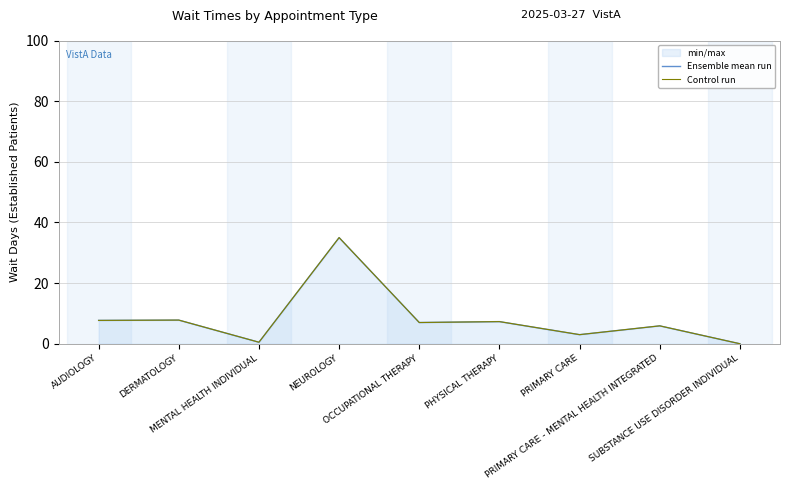

Reading left to right, list all the values displayed in this chart.

Ensemble mean run: AUDIOLOGY=7.7	DERMATOLOGY=7.8	MENTAL HEALTH INDIVIDUAL=0.5	NEUROLOGY=35.0	OCCUPATIONAL THERAPY=7.0	PHYSICAL THERAPY=7.3	PRIMARY CARE=3.0	PRIMARY CARE - MENTAL HEALTH INTEGRATED=5.9	SUBSTANCE USE DISORDER INDIVIDUAL=0.0
Control run: AUDIOLOGY=7.7	DERMATOLOGY=7.8	MENTAL HEALTH INDIVIDUAL=0.5	NEUROLOGY=35.0	OCCUPATIONAL THERAPY=7.0	PHYSICAL THERAPY=7.3	PRIMARY CARE=3.0	PRIMARY CARE - MENTAL HEALTH INTEGRATED=5.9	SUBSTANCE USE DISORDER INDIVIDUAL=0.0